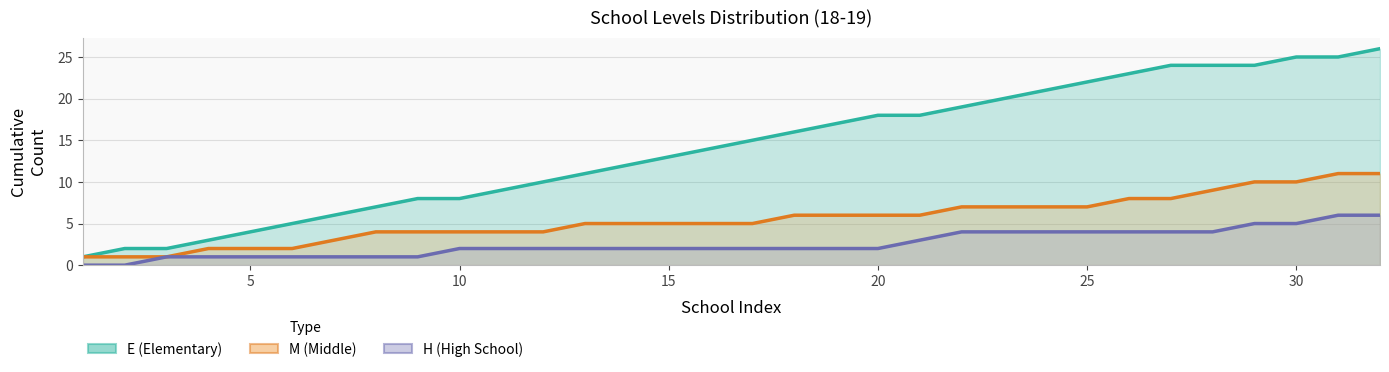

What is the average value of the H (High School) series?

3